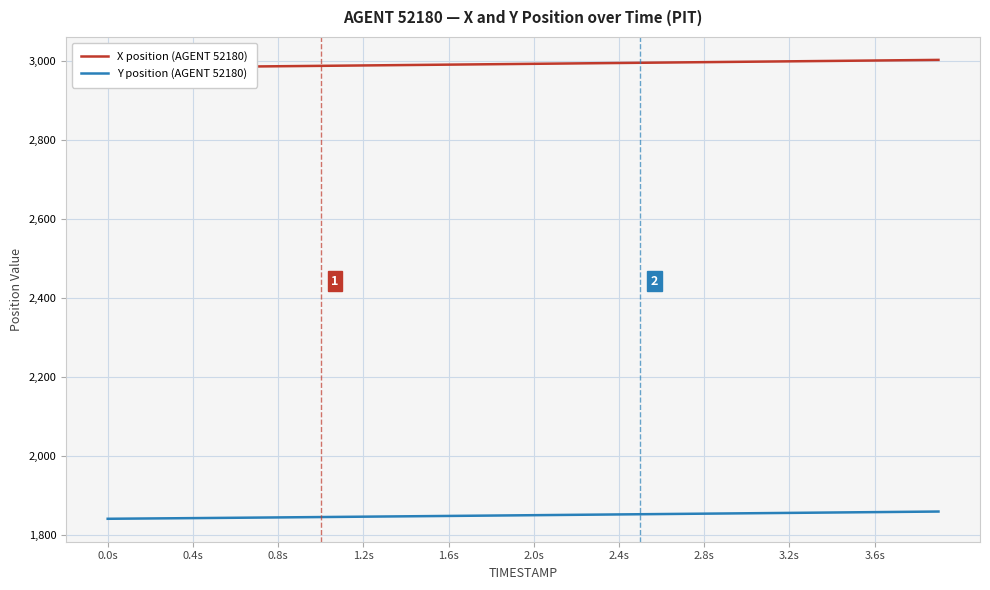

What is the sum of all X position (AGENT 52180) values?

119736.7